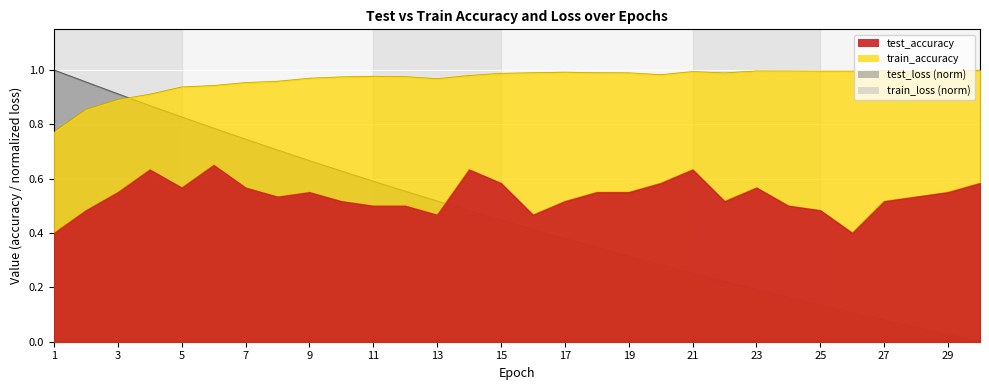

List the series in order of their peak value, highest first.

test_loss_scaled, train_accuracy, train_loss_scaled, test_accuracy